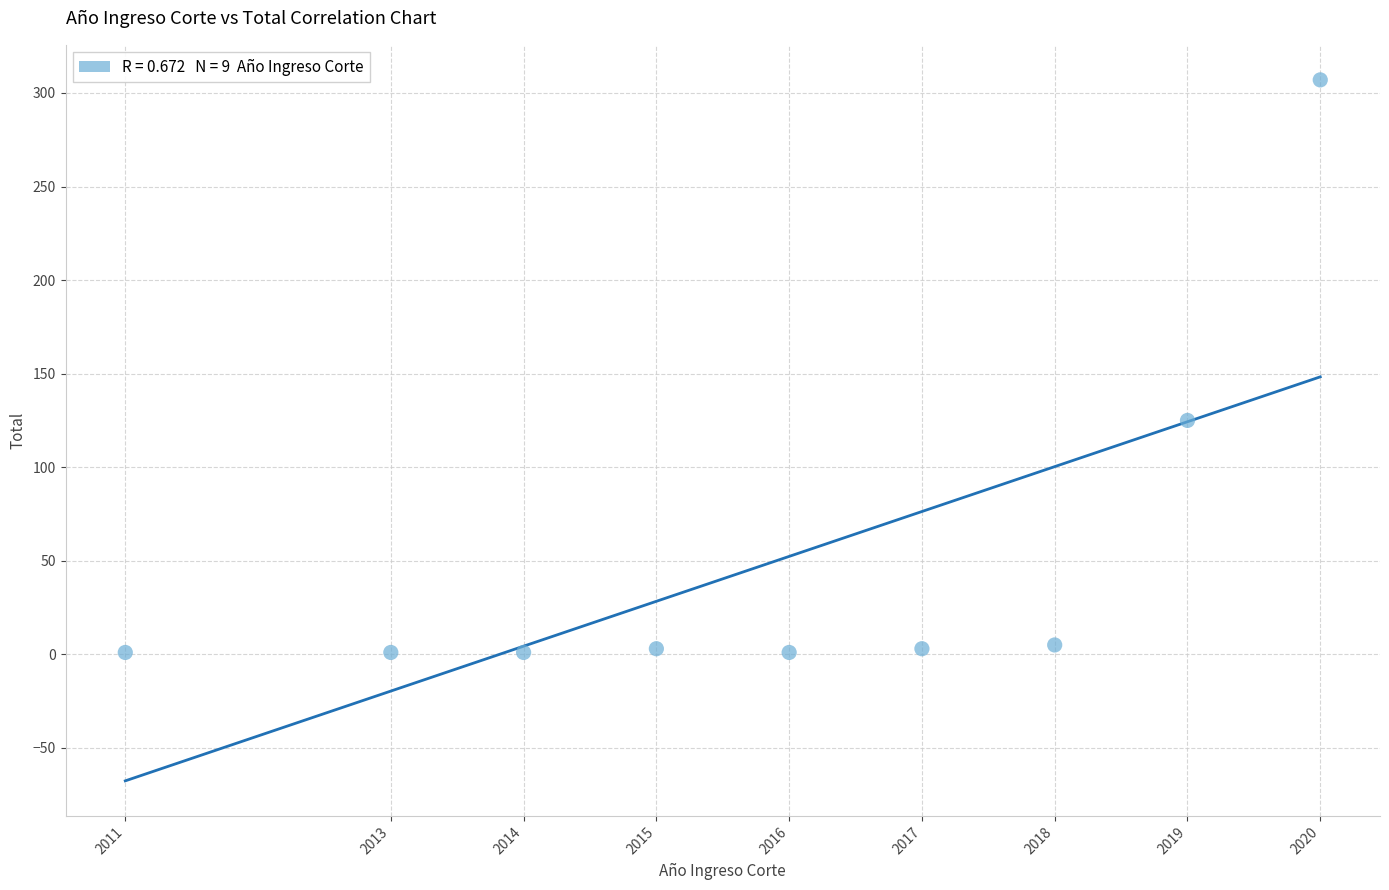

What is the average Y value?

50